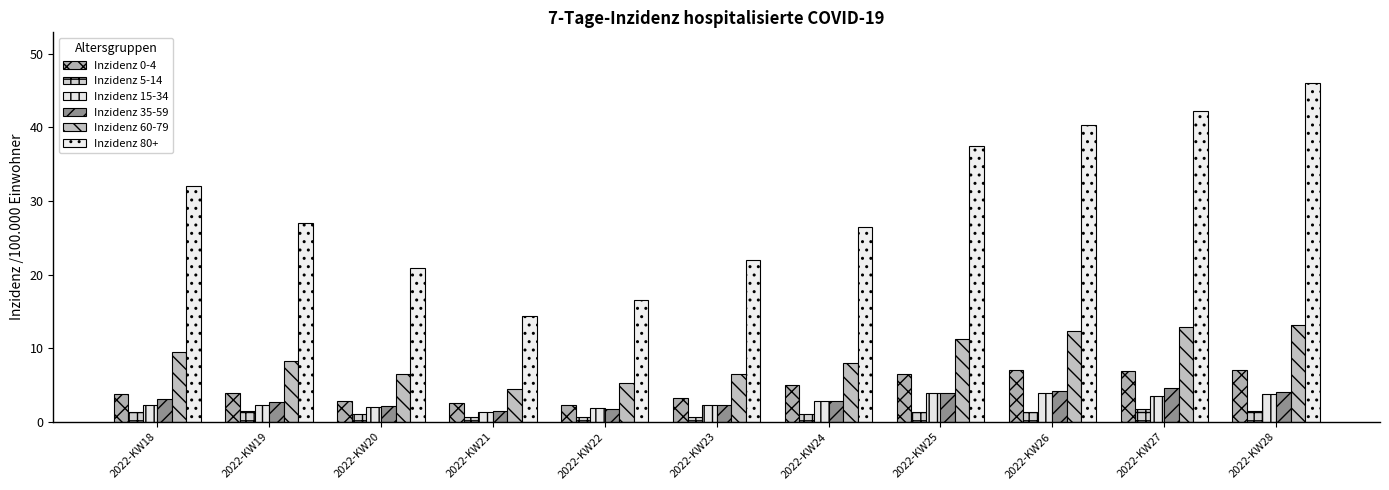

What is the total value across all series at 2022-KW26?

69.2